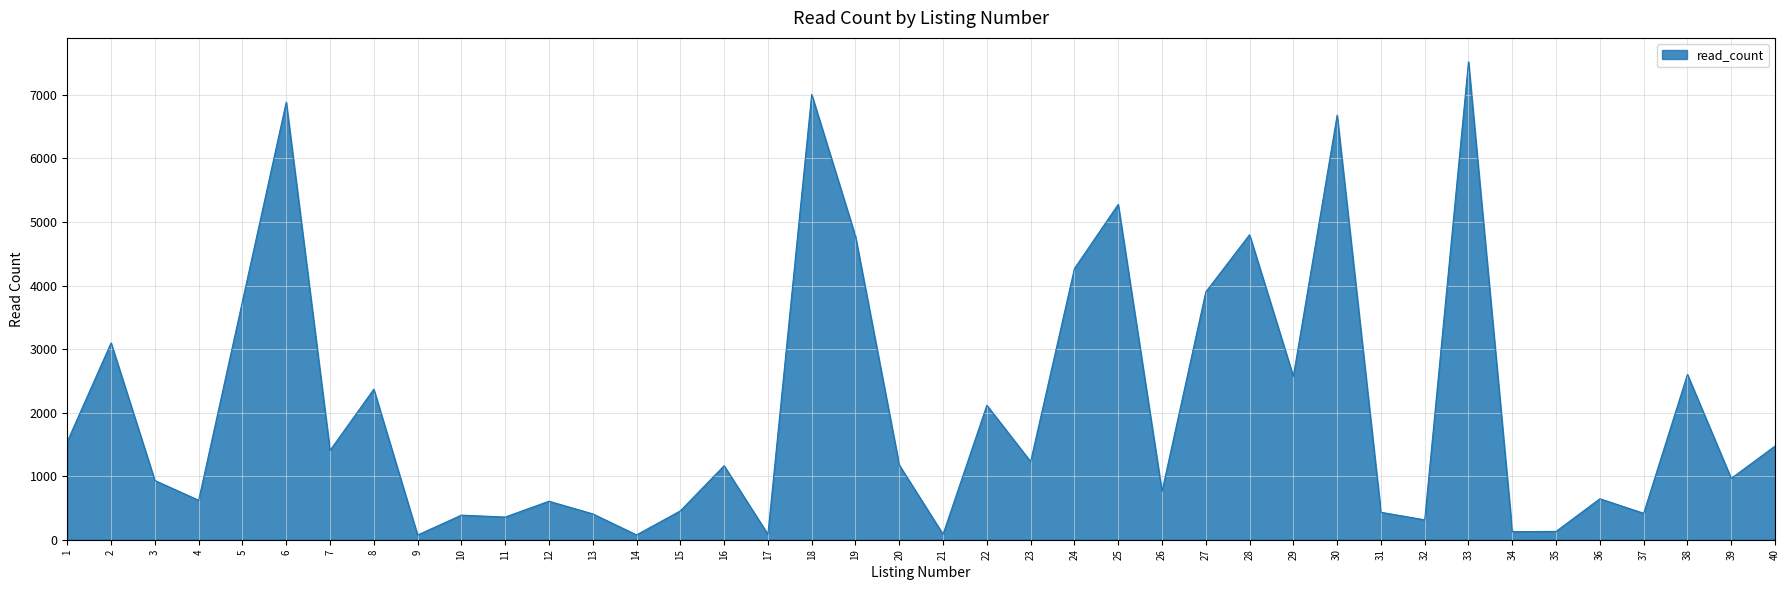

Does the chart have visible grid lines?

Yes